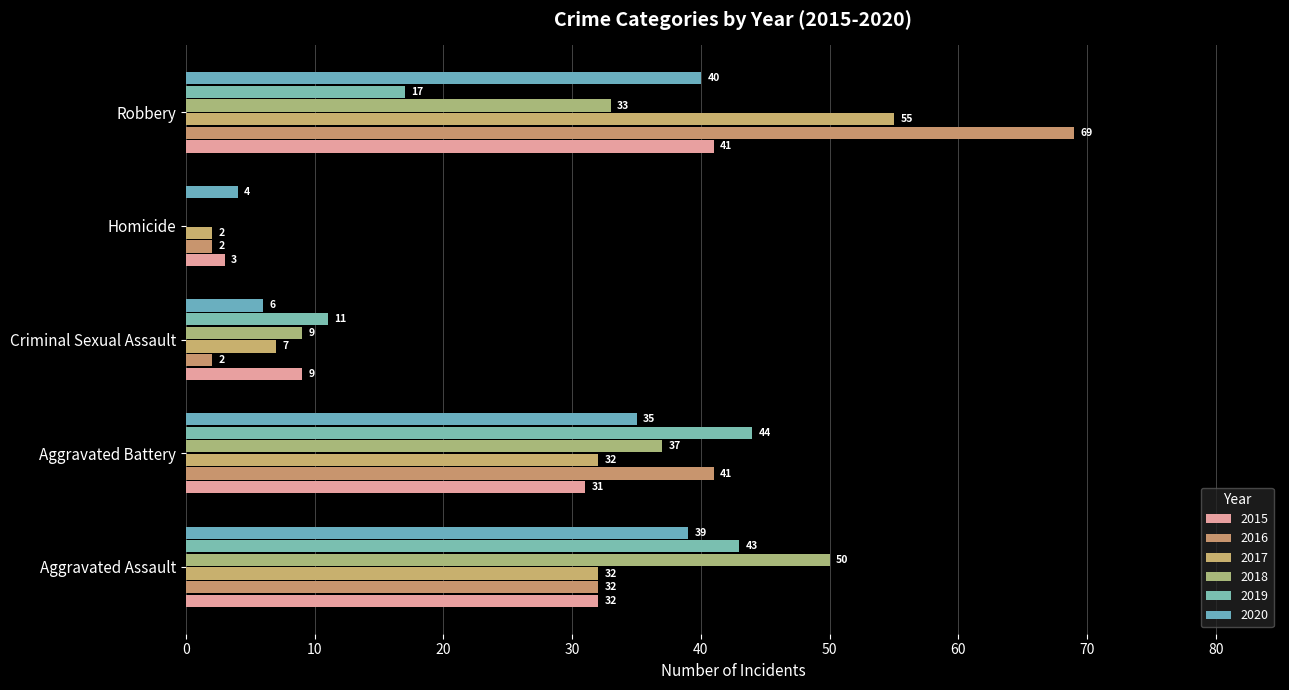

What is the maximum value shown in the chart?

69